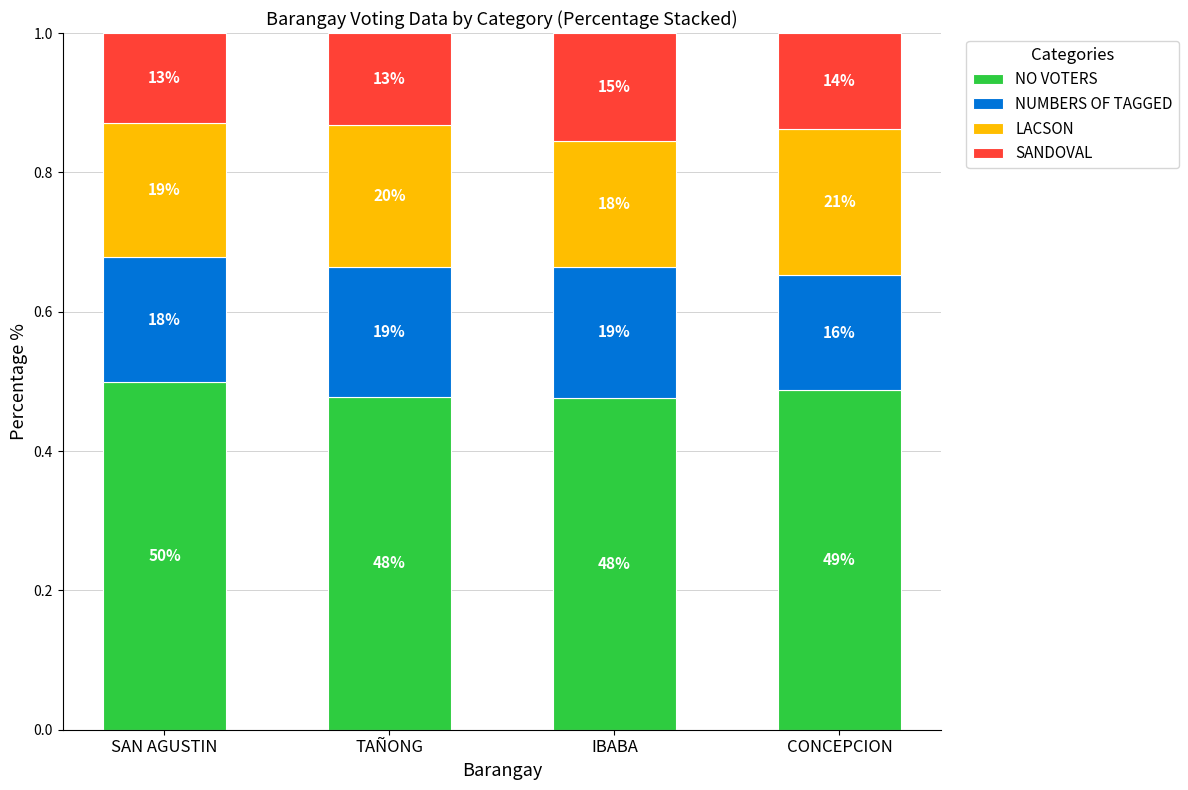

How many bars are there in total?

4